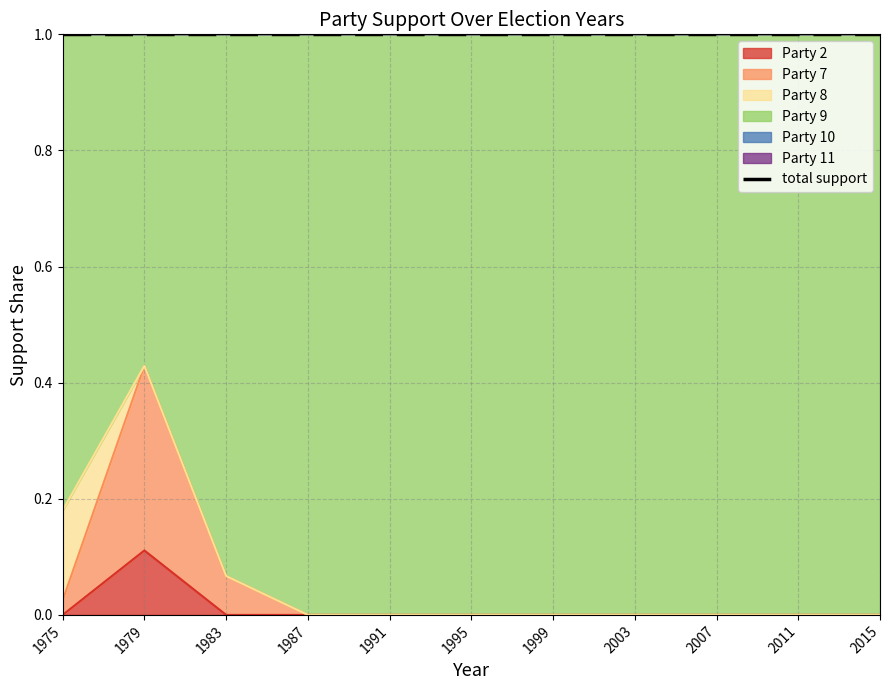

The value of 2 at 1991 is 0.0. True or false?

True